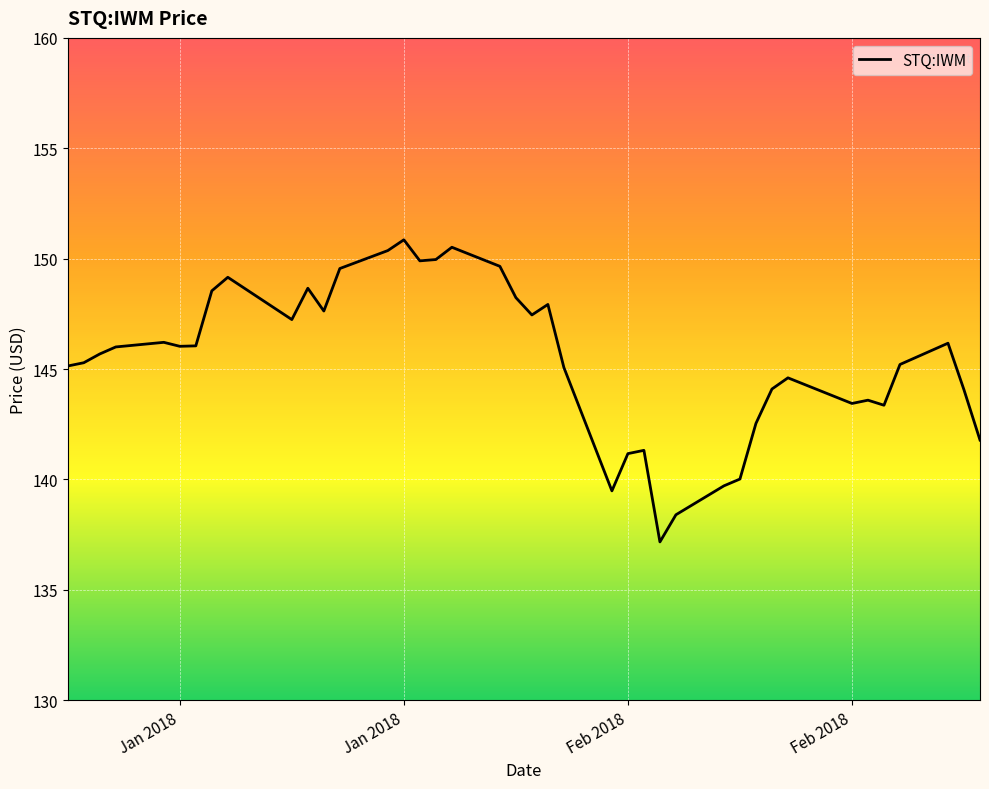

What is the greatest value displayed?

150.9